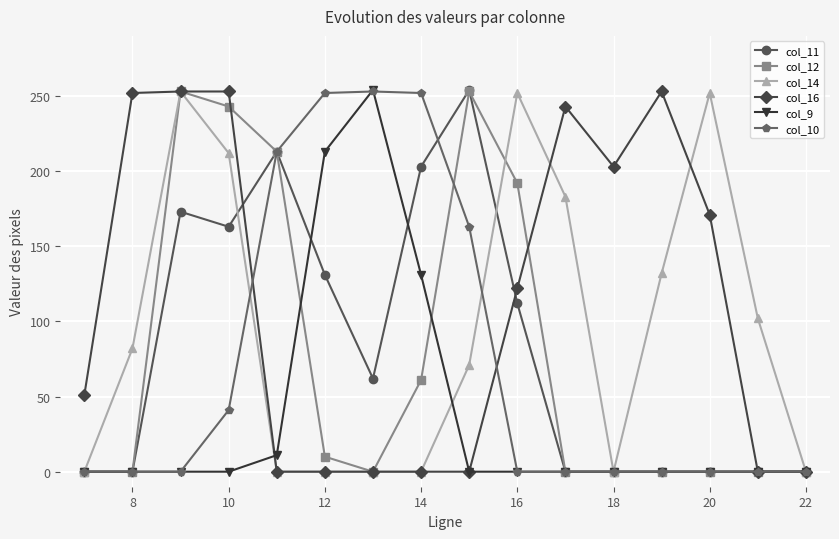

How many distinct data groups are displayed?

6